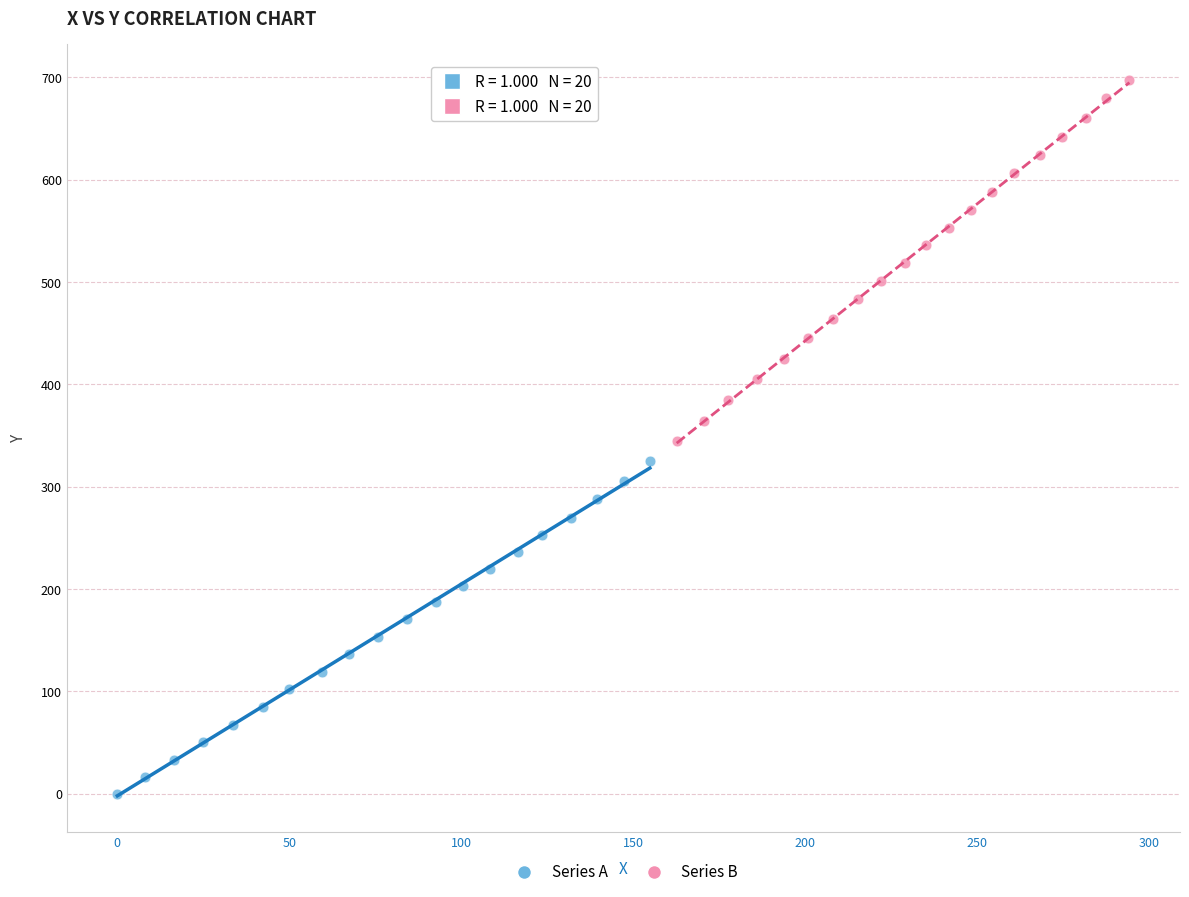

Which series contains the lowest Y value?

Series A